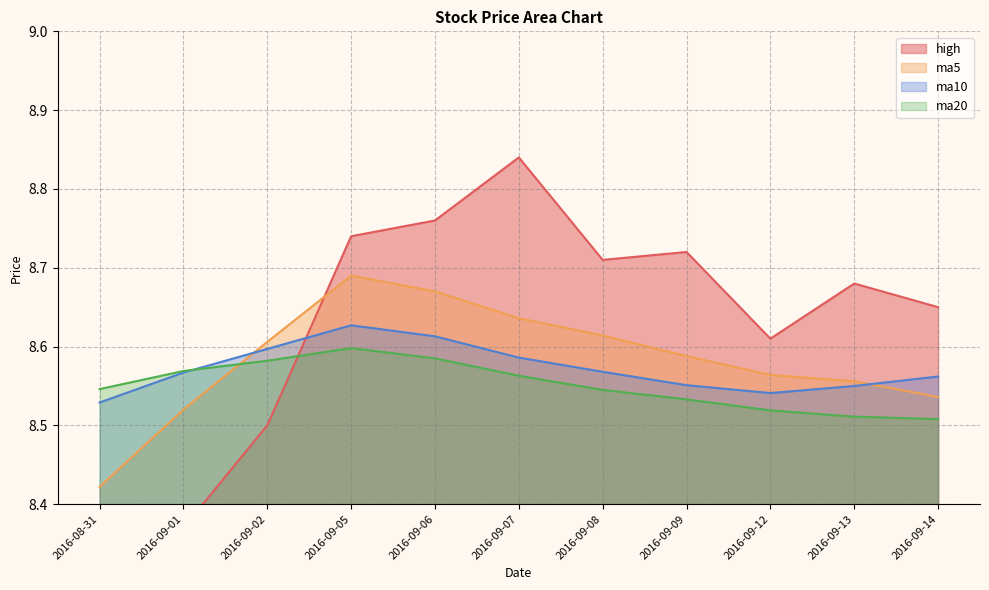

Which series has the largest total across all categories?

high